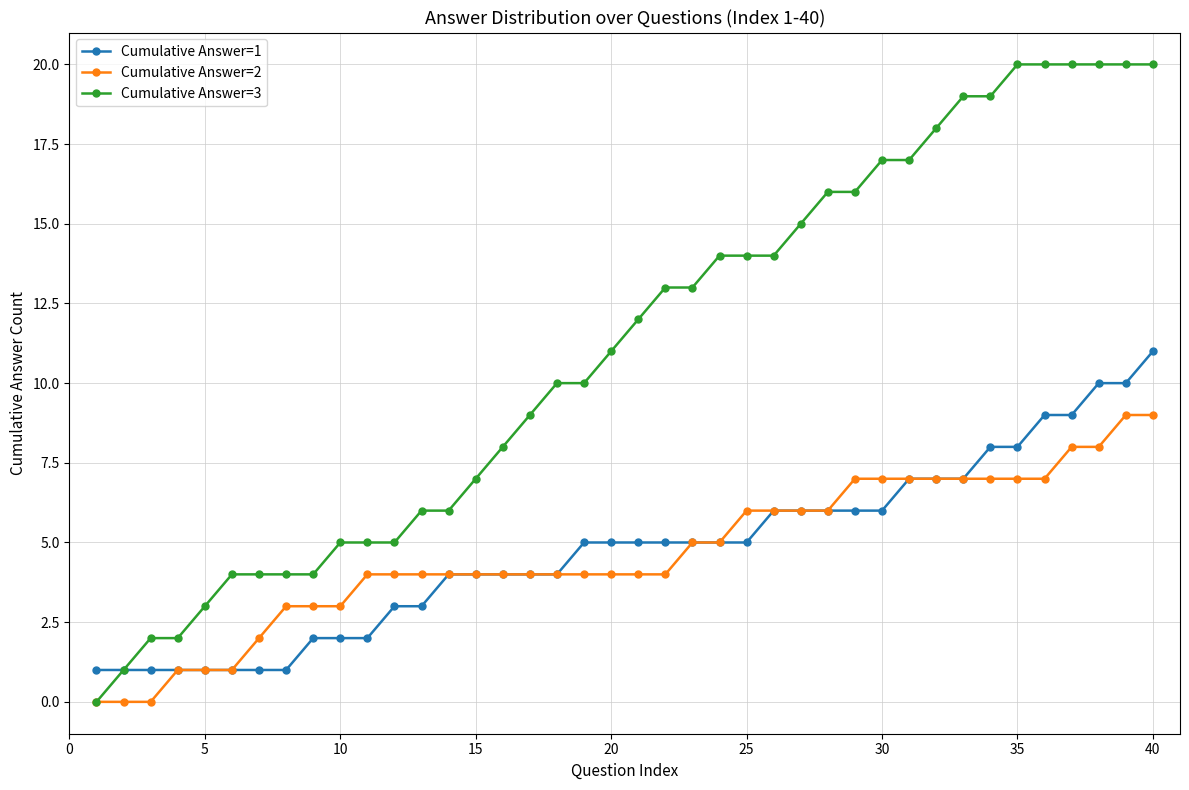

Which series has the largest total across all categories?

Cumulative Answer=3